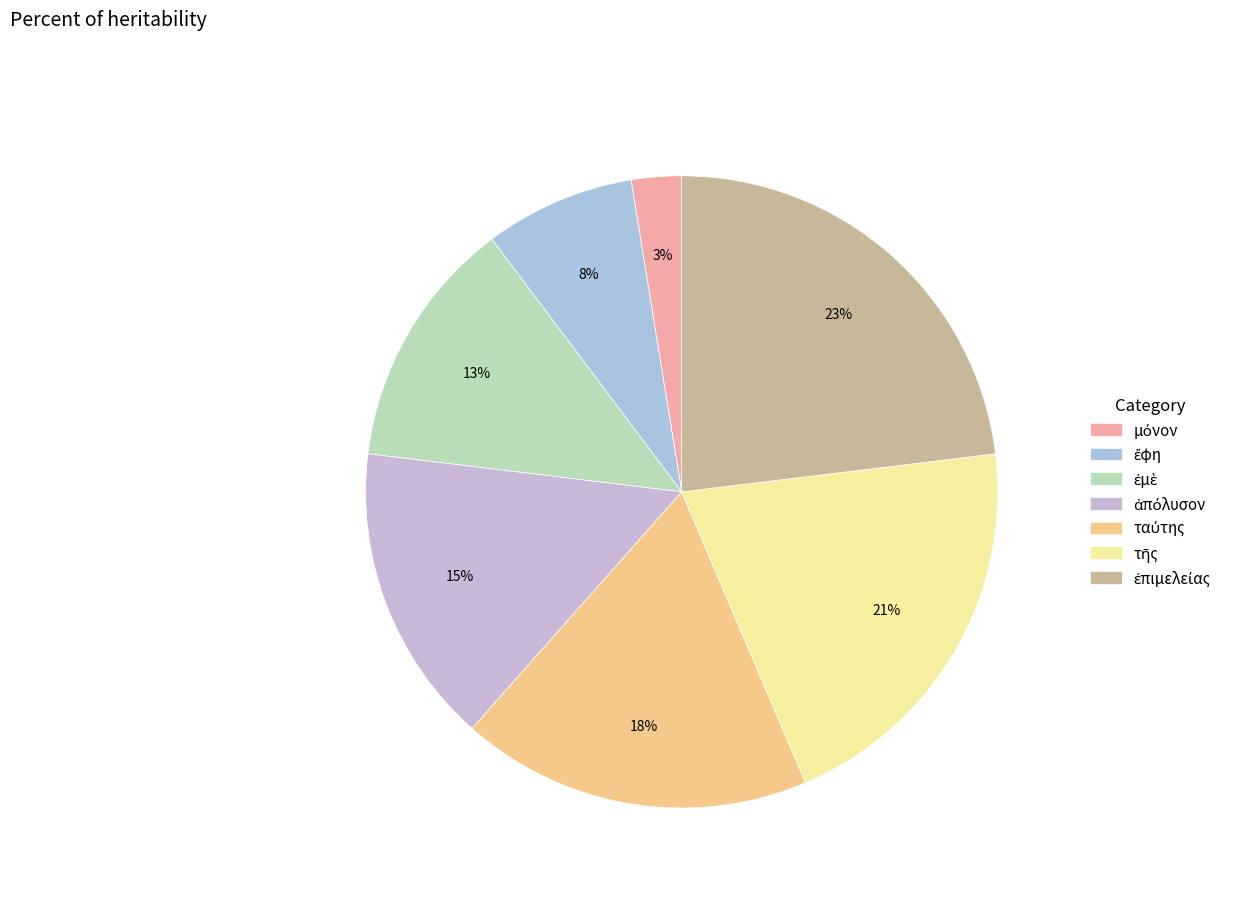

Count the number of slices in the pie.

7